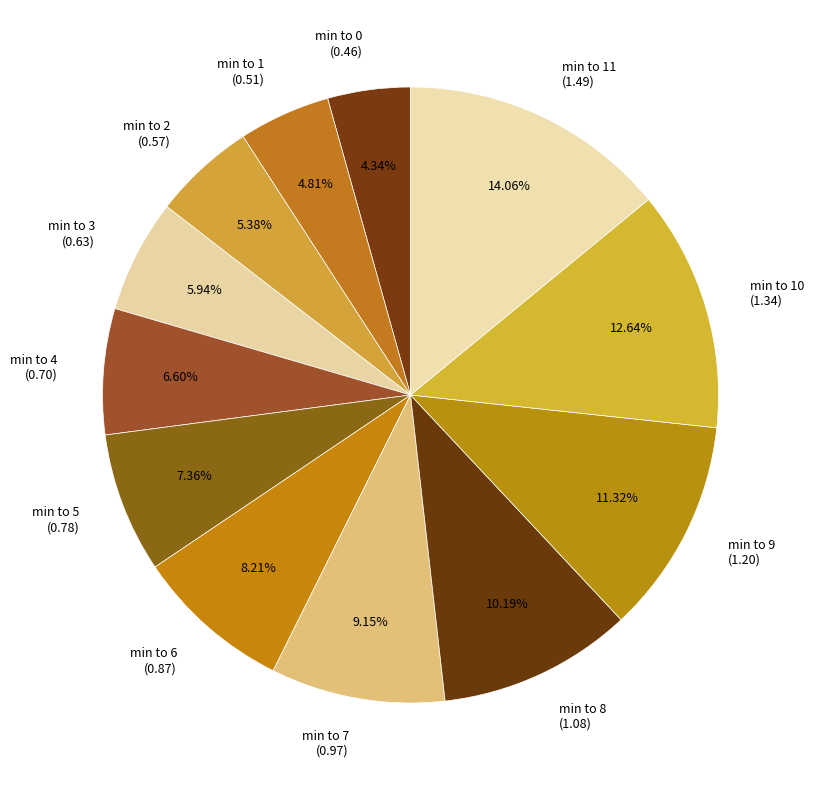

How many slices are in this pie chart?

12